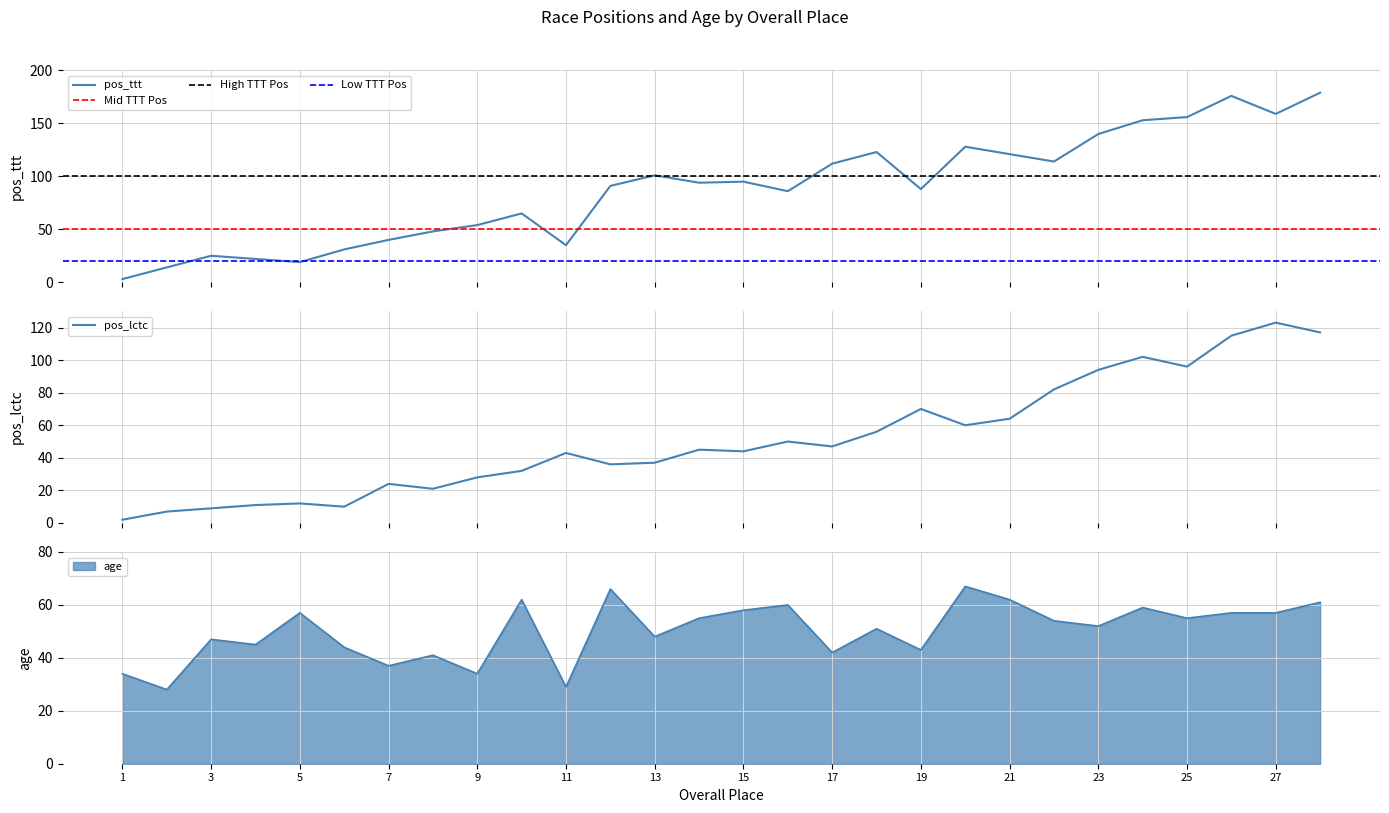

The age series shows 87 at 27. True or false?

False